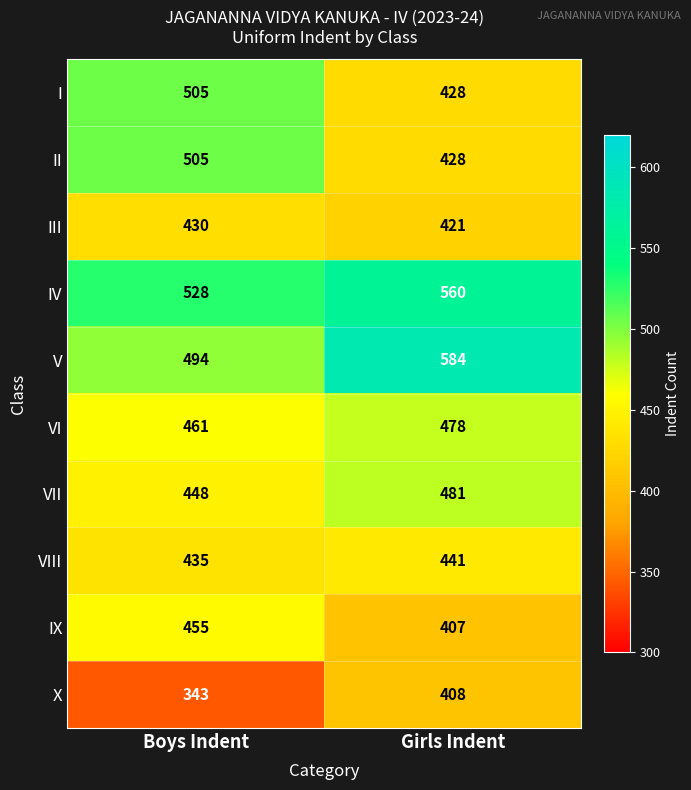

Reading left to right, list all the values displayed in this chart.

I: Boys Indent=505	Girls Indent=428
II: Boys Indent=505	Girls Indent=428
III: Boys Indent=430	Girls Indent=421
IV: Boys Indent=528	Girls Indent=560
V: Boys Indent=494	Girls Indent=584
VI: Boys Indent=461	Girls Indent=478
VII: Boys Indent=448	Girls Indent=481
VIII: Boys Indent=435	Girls Indent=441
IX: Boys Indent=455	Girls Indent=407
X: Boys Indent=343	Girls Indent=408